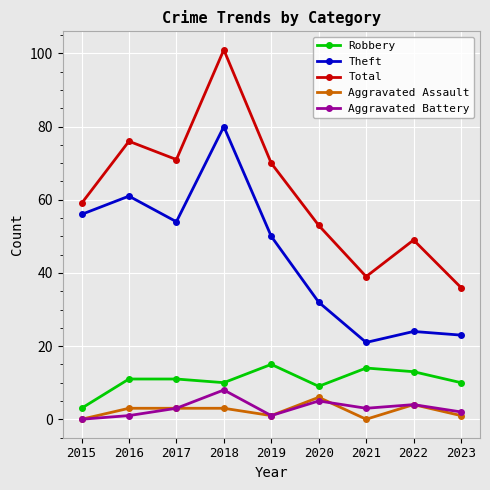

Reading left to right, extract all data points from this chart.

Robbery: 3	11	11	10	15	9	14	13	10
Theft: 56	61	54	80	50	32	21	24	23
Total: 59	76	71	101	70	53	39	49	36
Aggravated Assault: 0	3	3	3	1	6	0	4	1
Aggravated Battery: 0	1	3	8	1	5	3	4	2